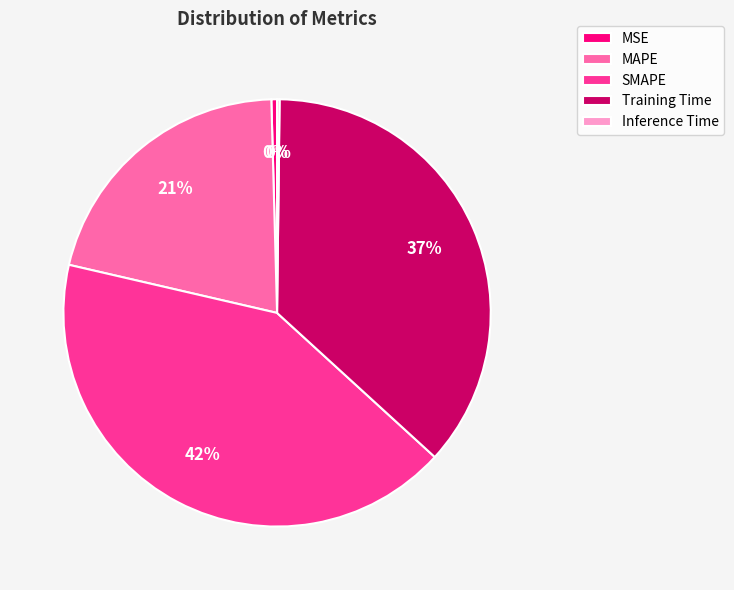

What is the largest slice in the pie chart?

SMAPE